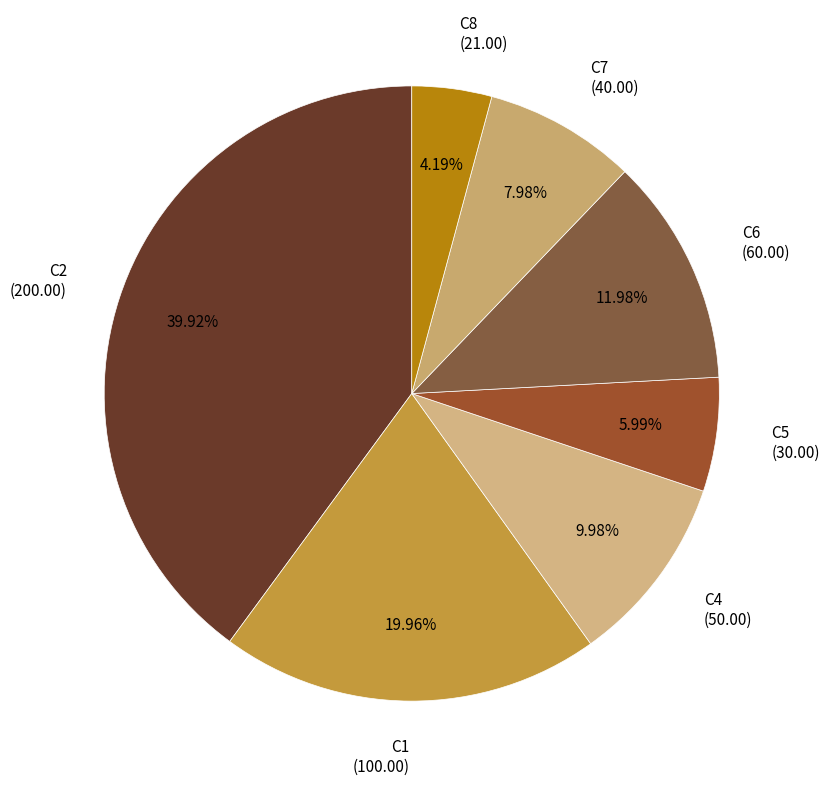

Between C4 (50.00) and C7 (40.00), which is larger?

C4 (50.00)